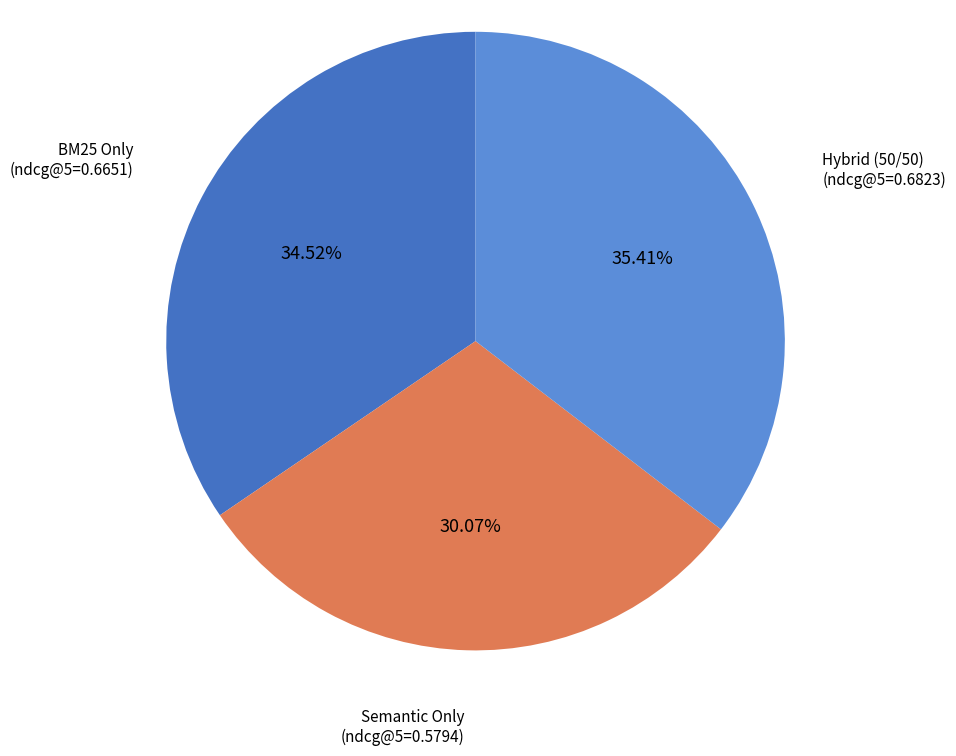

Count the number of slices in the pie.

3